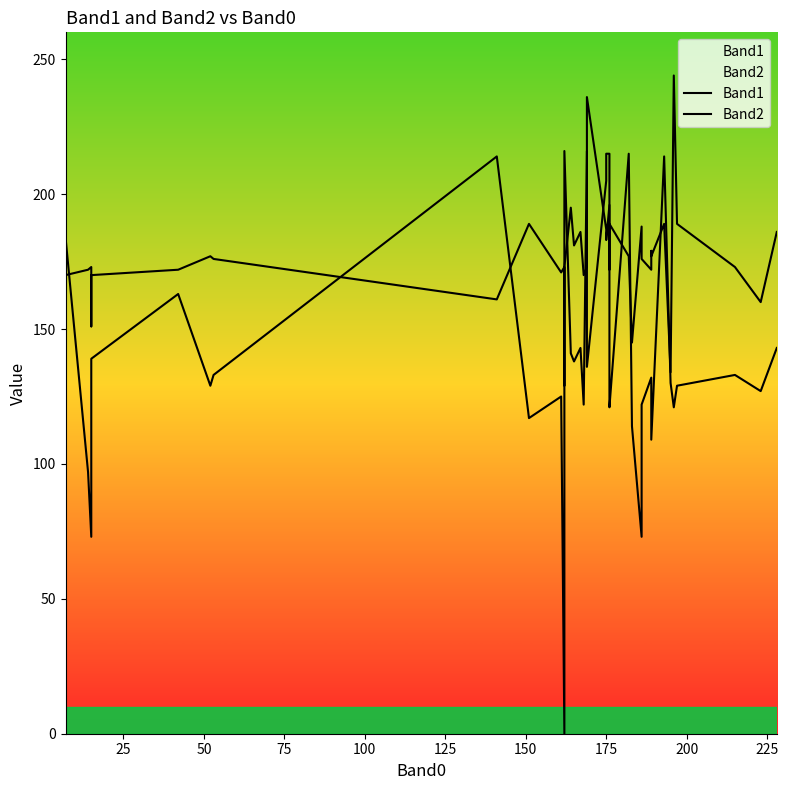

Which series has the largest total across all categories?

Band2